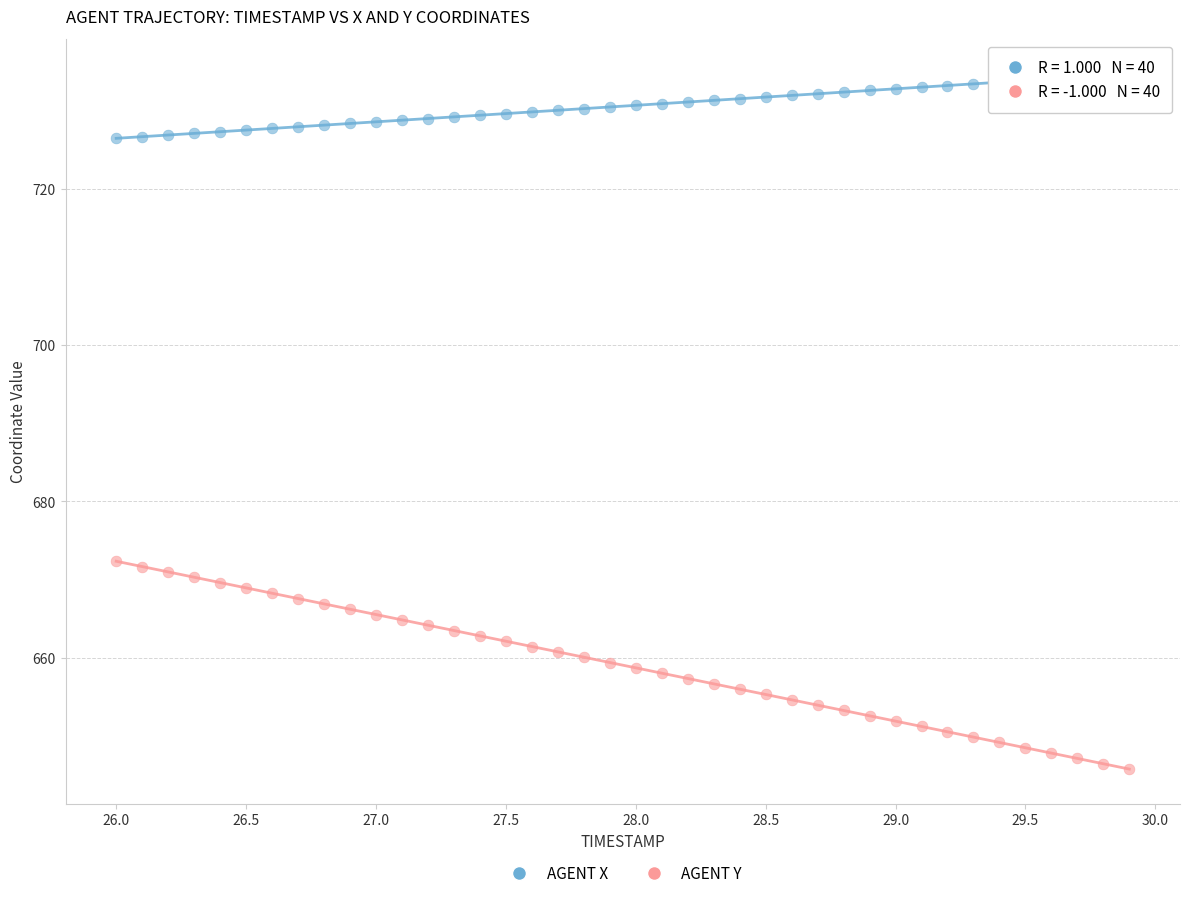

Across all data points, what is the range of X values (max minus min)?

3.9